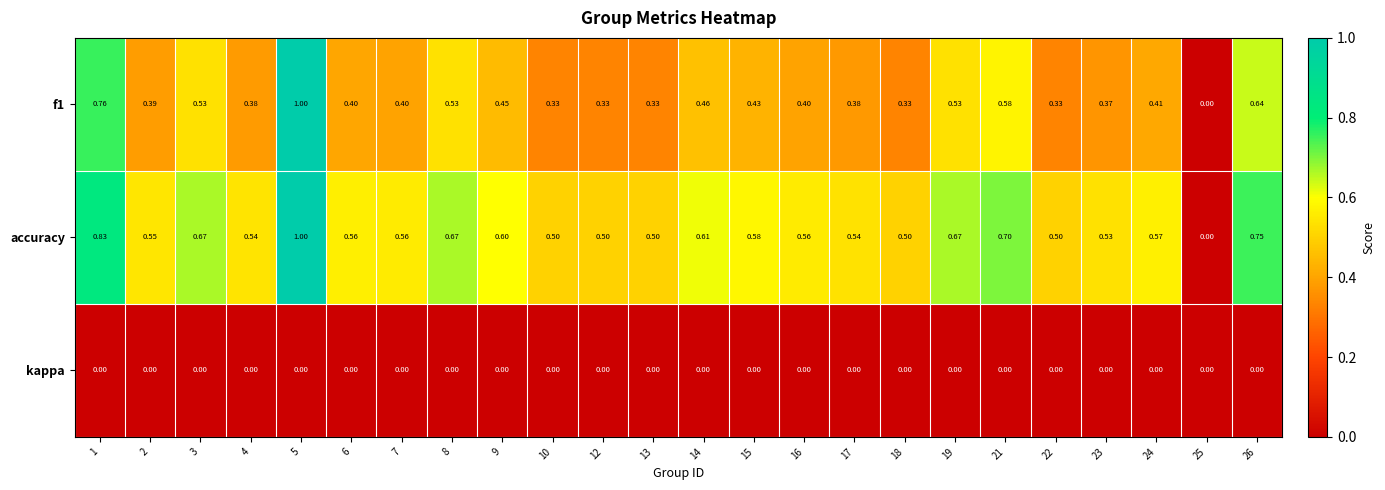

Is the value of accuracy at 13 greater than the value of f1 at 15?

Yes